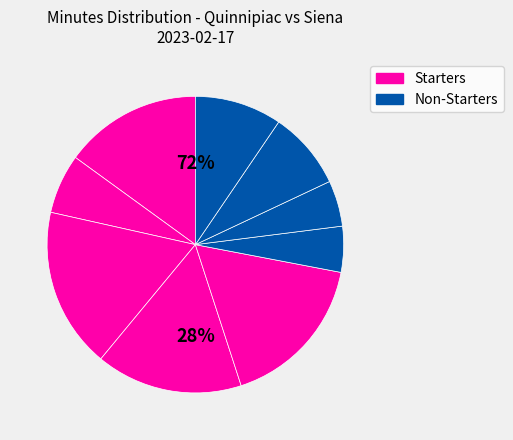

The P. Otieno slice represents 30% of the pie. True or false?

False